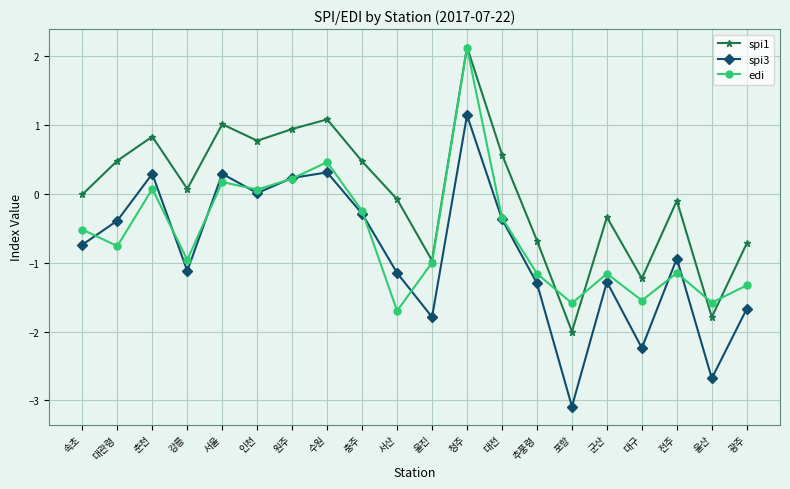

At which label does spi3 reach its peak?

청주